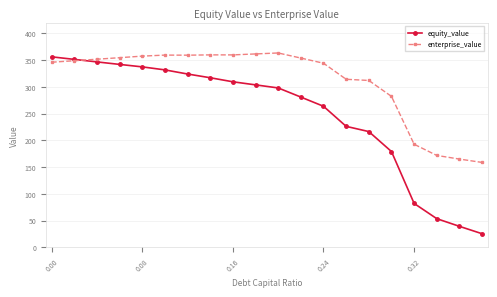

Rank the series by their average value, from highest to lowest.

enterprise_value, equity_value